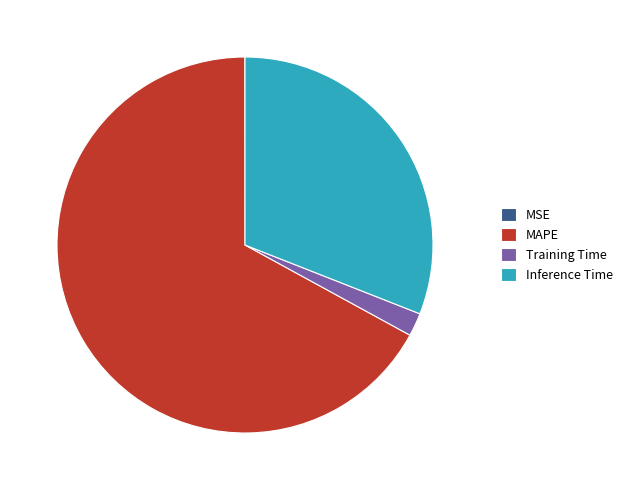

True or false: MAPE accounts for 67% of the total.

True